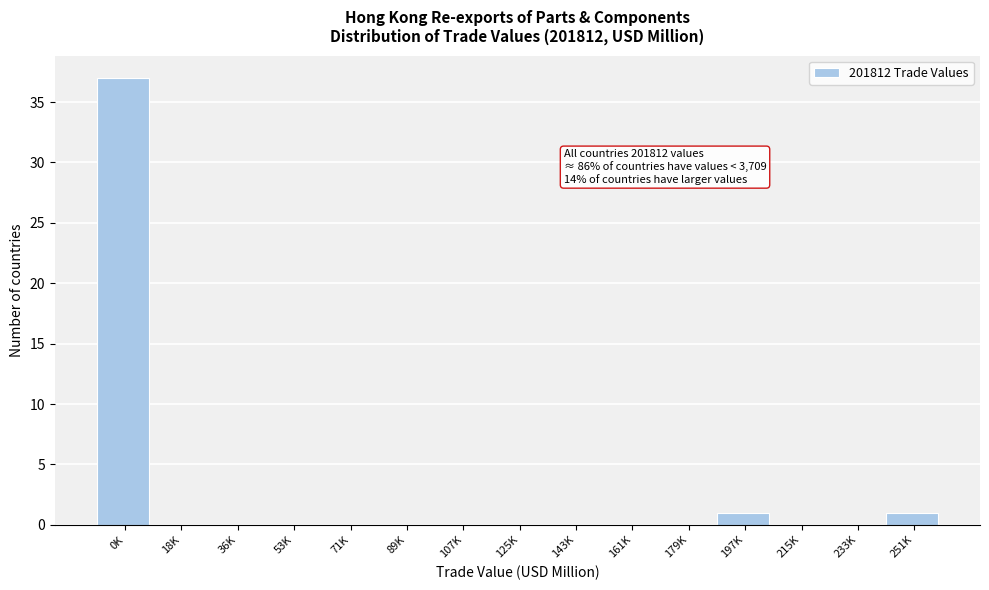

Reading left to right, extract all data points from this chart.

0K=37	18K=0	36K=0	53K=0	71K=0	89K=0	107K=0	125K=0	143K=0	161K=0	179K=0	197K=1	215K=0	233K=0	251K=1